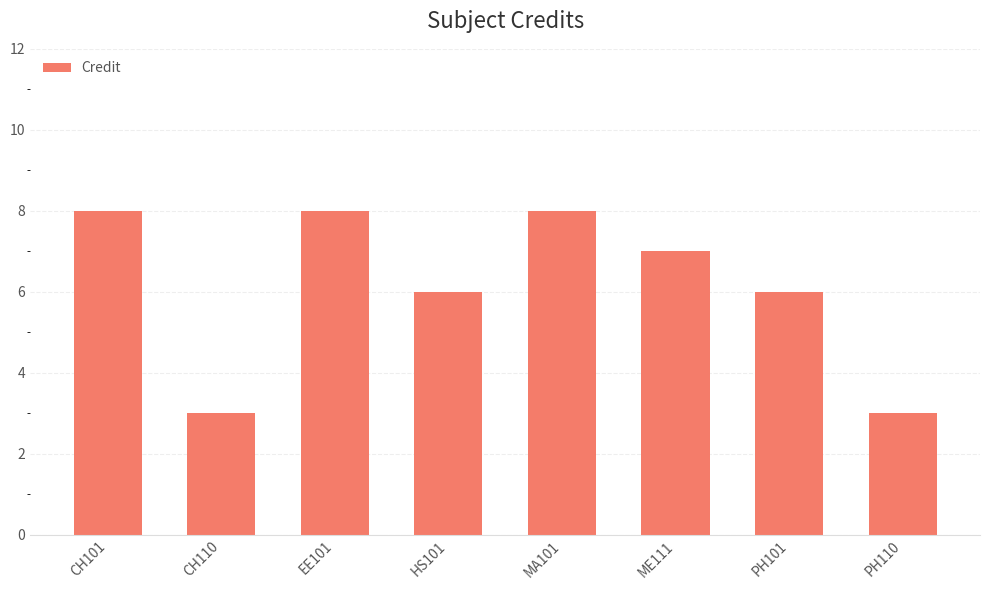

What is the difference between the values at PH101 and CH101?

2